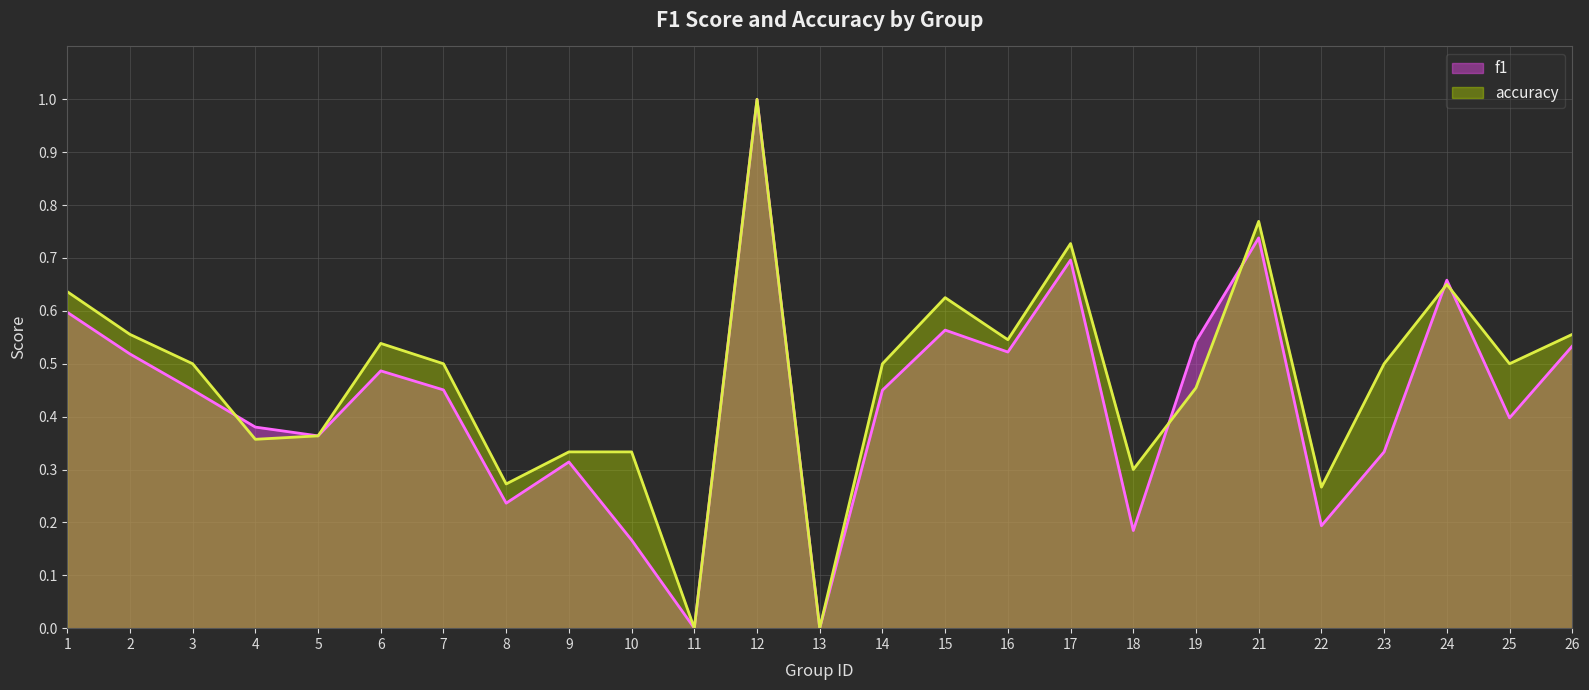

True or false: f1 and accuracy intersect in this chart.

True